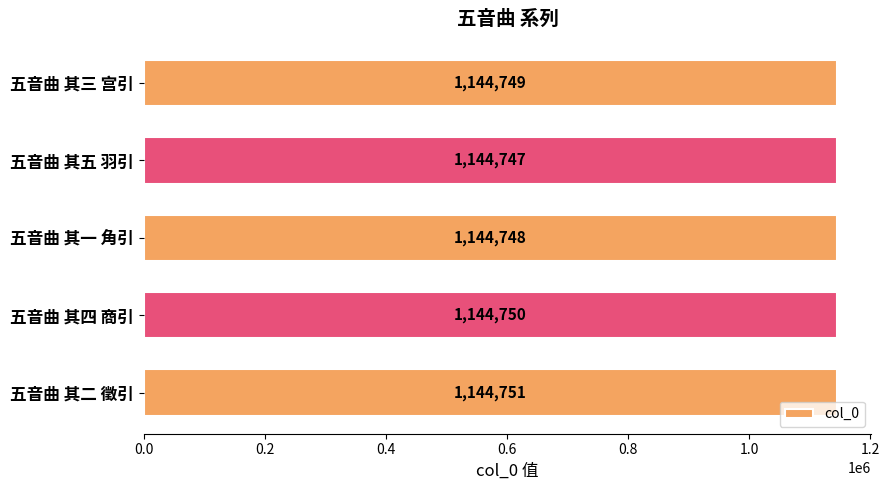

What is the average value?

1144749